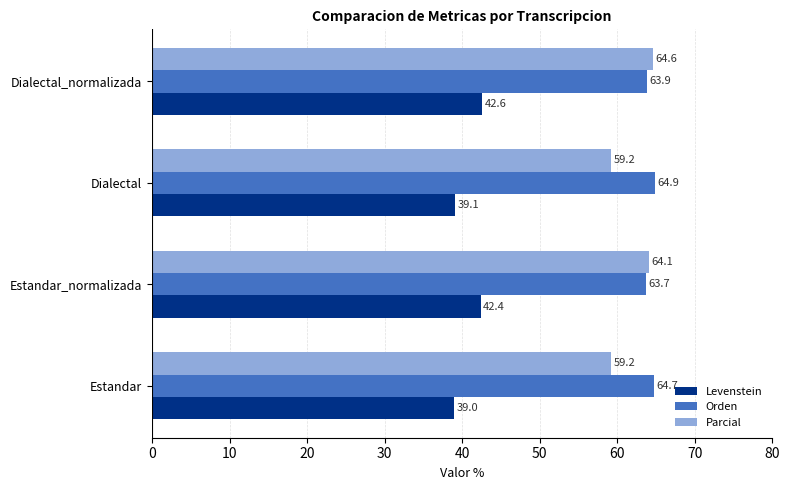

Count the Orden values in the range 63 to 64.

2